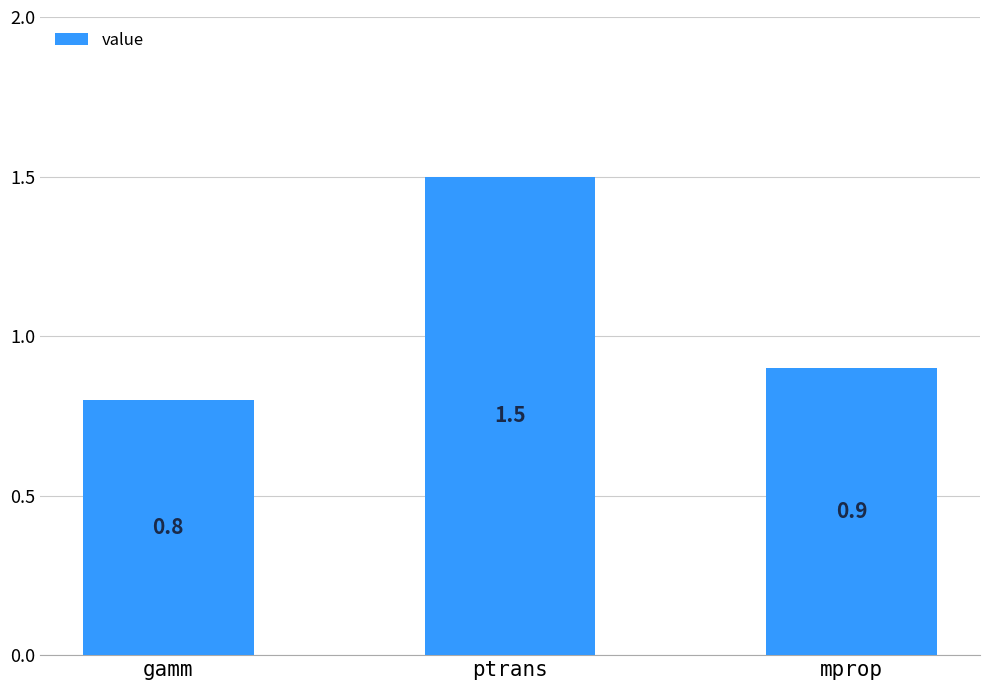

List the labels in order of value, smallest first.

gamm, mprop, ptrans